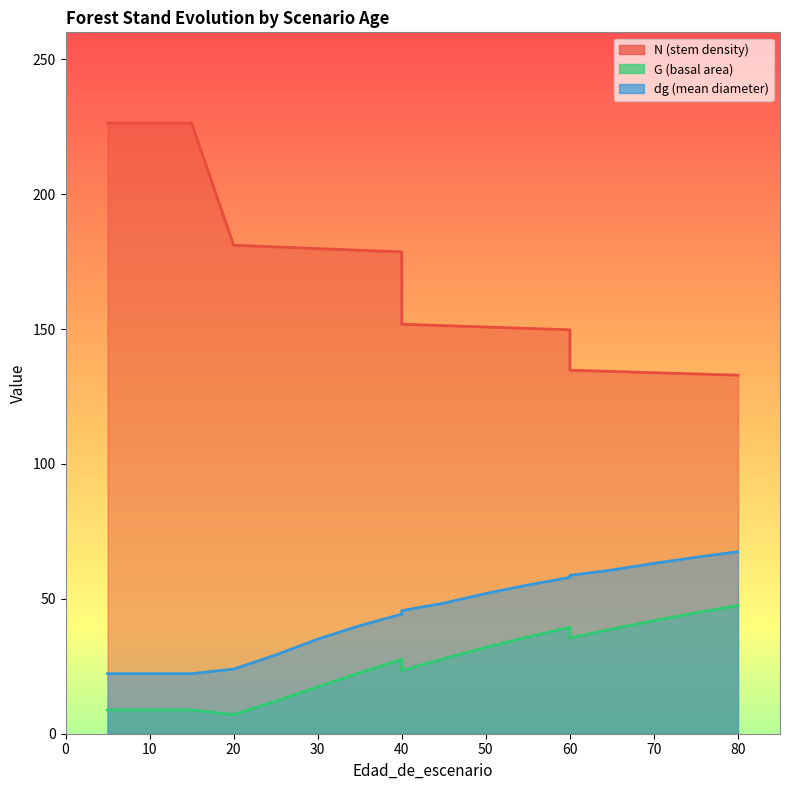

What is the smallest value displayed?

7.0